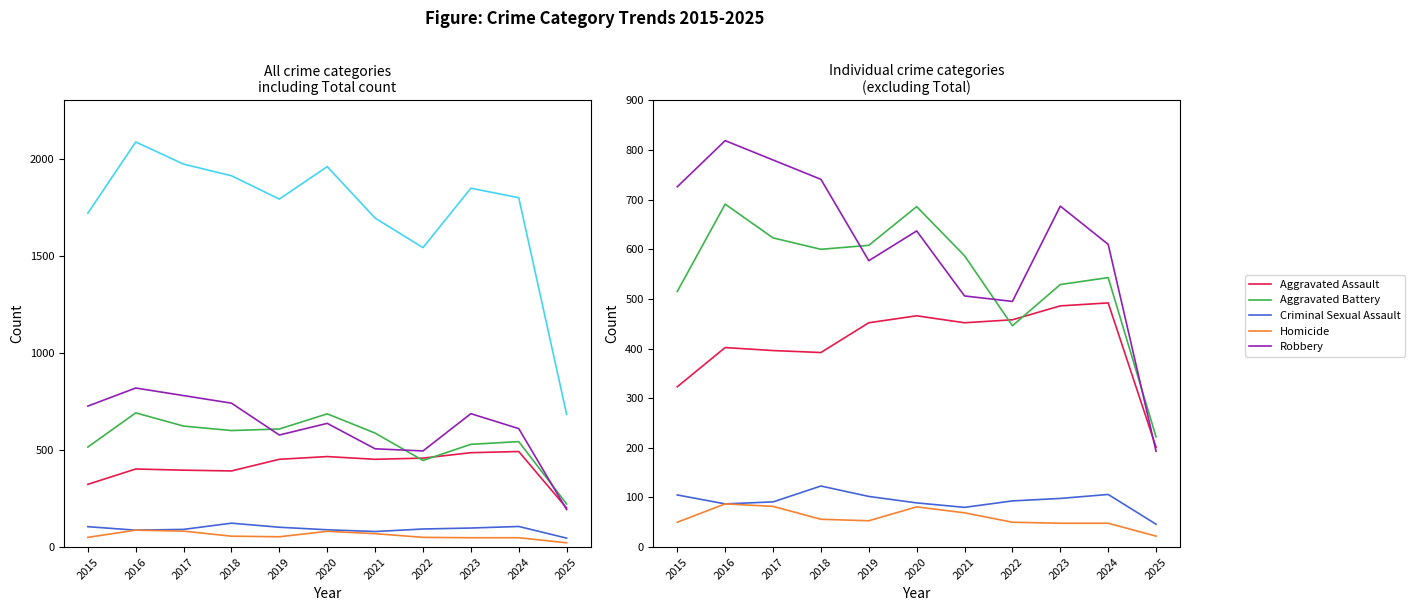

Between which two adjacent categories do Aggravated Assault and Robbery first intersect?

2024 and 2025